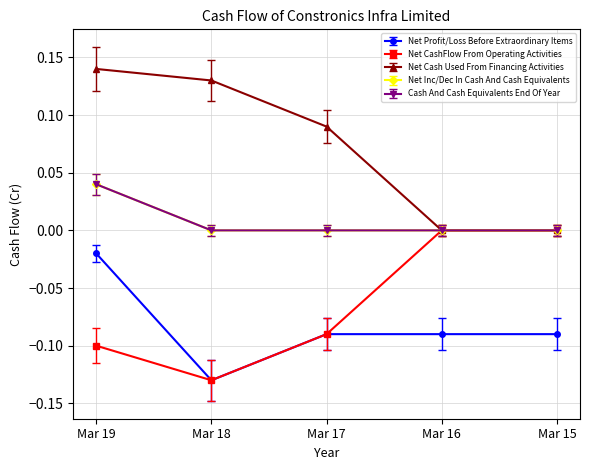

Reading right to left, transcribe all the data shown in this chart.

Net Profit/Loss Before Extraordinary Items: Mar 15=-0.1	Mar 16=-0.1	Mar 17=-0.1	Mar 18=-0.1	Mar 19=-0.0
Net CashFlow From Operating Activities: Mar 15=0.0	Mar 16=0.0	Mar 17=-0.1	Mar 18=-0.1	Mar 19=-0.1
Net Cash Used From Financing Activities: Mar 15=-0.0	Mar 16=-0.0	Mar 17=0.1	Mar 18=0.1	Mar 19=0.1
Net Inc/Dec In Cash And Cash Equivalents: Mar 15=0.0	Mar 16=0.0	Mar 17=0.0	Mar 18=0.0	Mar 19=0.0
Cash And Cash Equivalents End Of Year: Mar 15=-0.0	Mar 16=-0.0	Mar 17=-0.0	Mar 18=-0.0	Mar 19=0.0